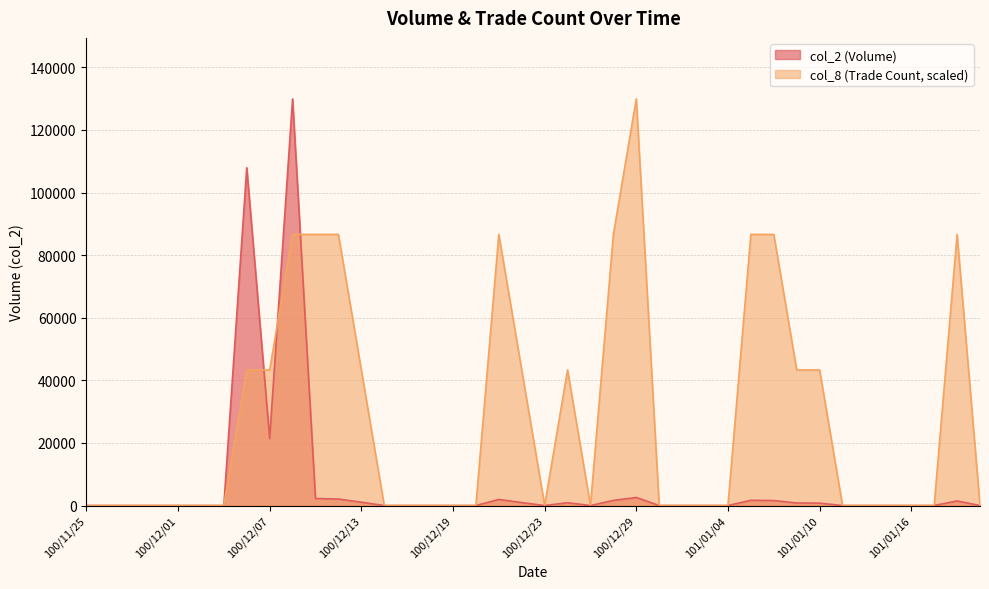

Rank the series by their maximum value, from lowest to highest.

col_8 (Trade Count, scaled), col_2 (Volume)